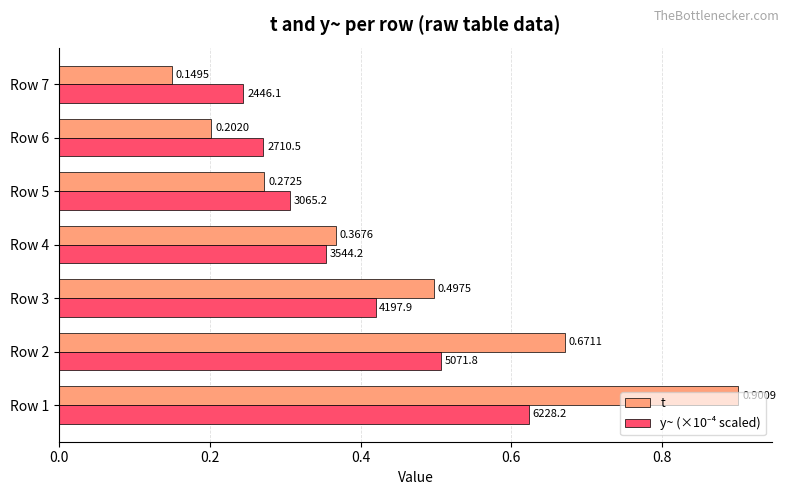

What is the sum of all t values?

3.1